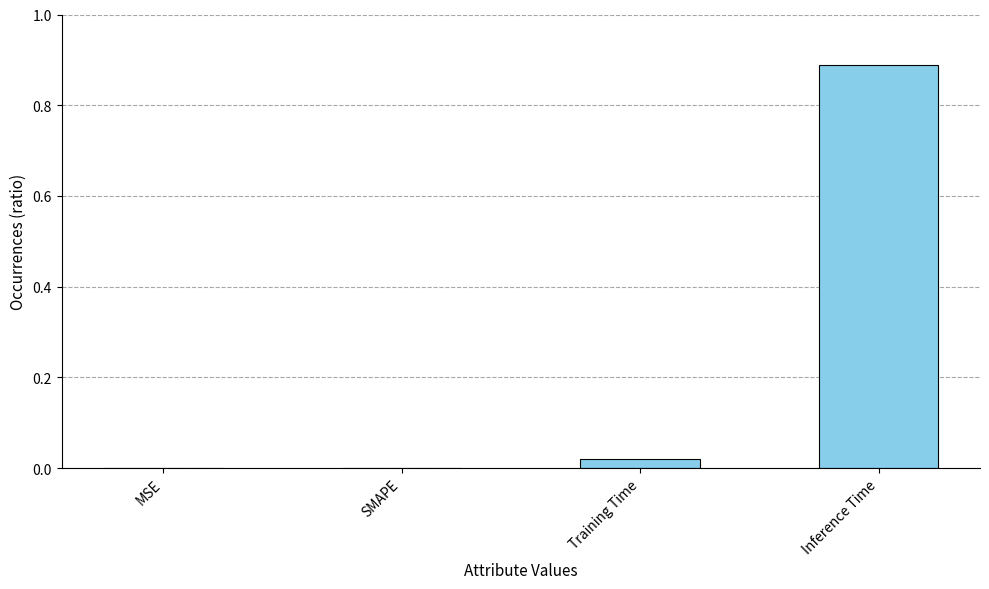

How many categories are shown in the chart?

4